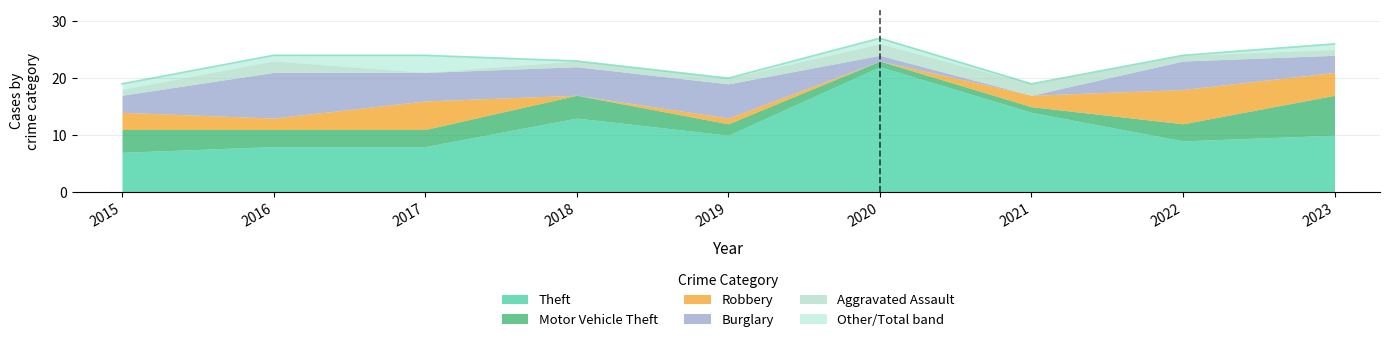

Rank the series at 2021 from lowest to highest value.

Burglary, Motor Vehicle Theft, Robbery, Aggravated Assault, Theft, Total